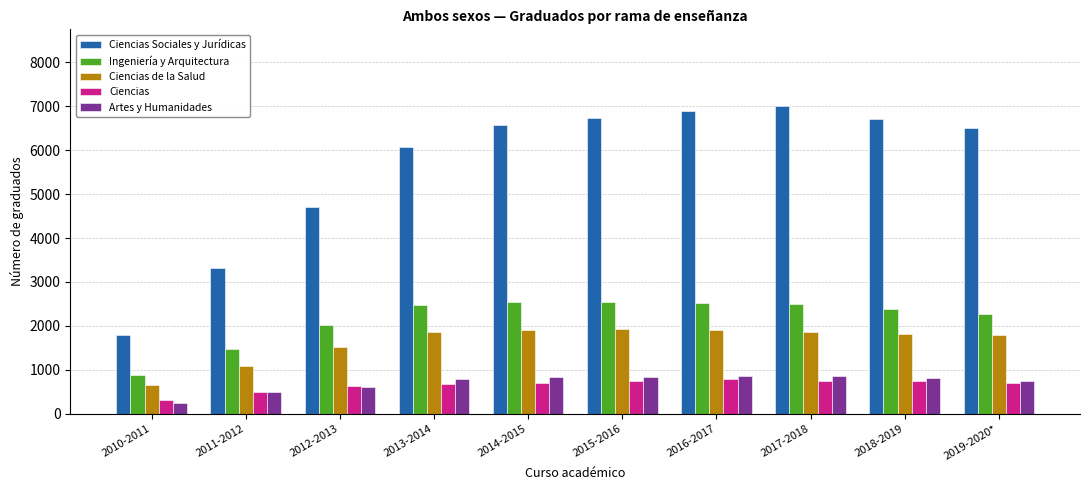

What is the lowest value of the Ciencias de la Salud series?

654